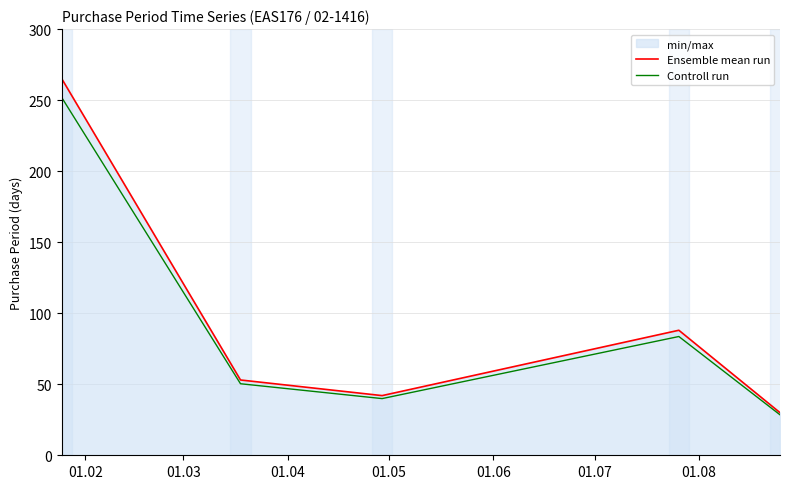

Rank the series by their maximum value, from highest to lowest.

Ensemble mean run, Controll run